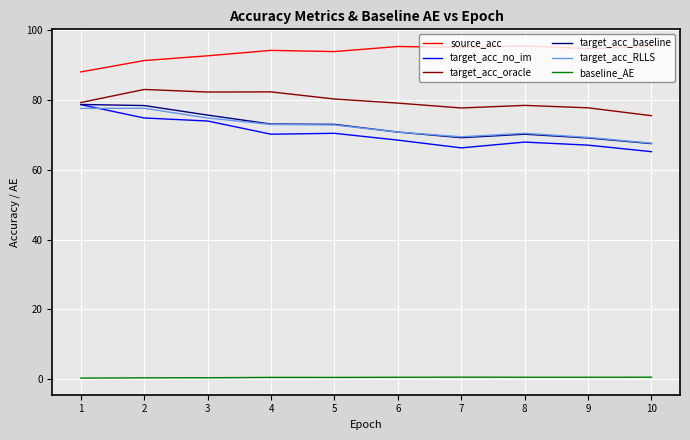

Is it true that target_acc_no_im equals 78.7 at 1?

True